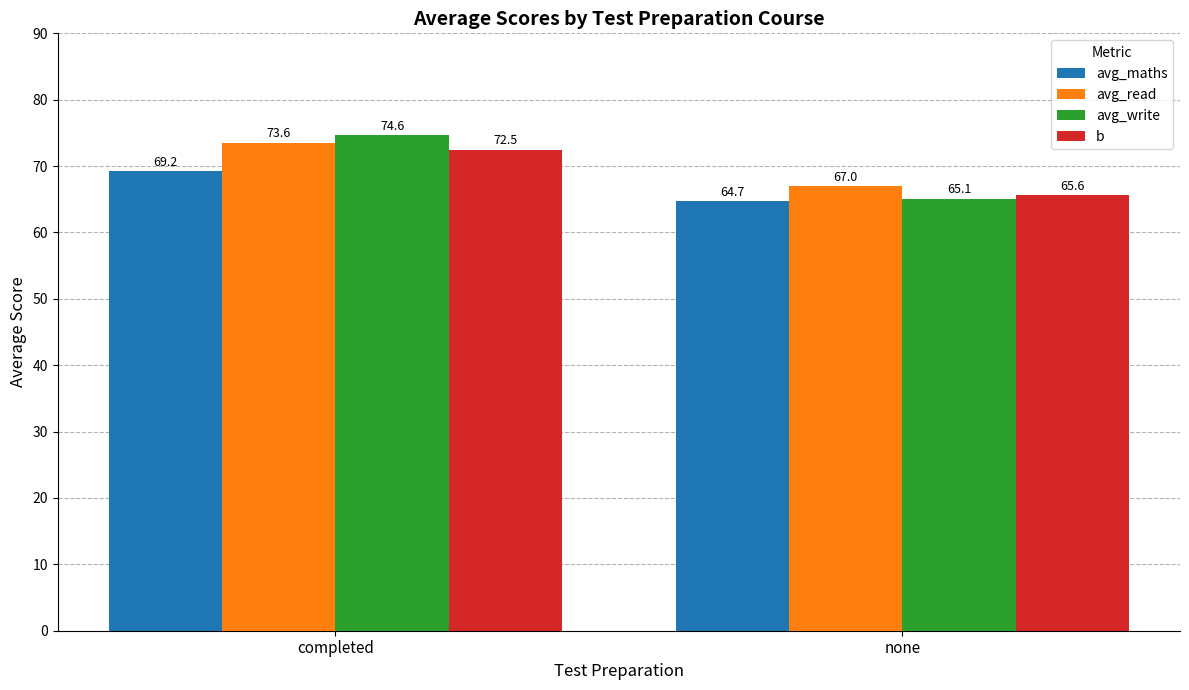

Reading left to right, transcribe all the data shown in this chart.

avg_maths: 69.2	64.7
avg_read: 73.6	67.0
avg_write: 74.6	65.1
b: 72.5	65.6